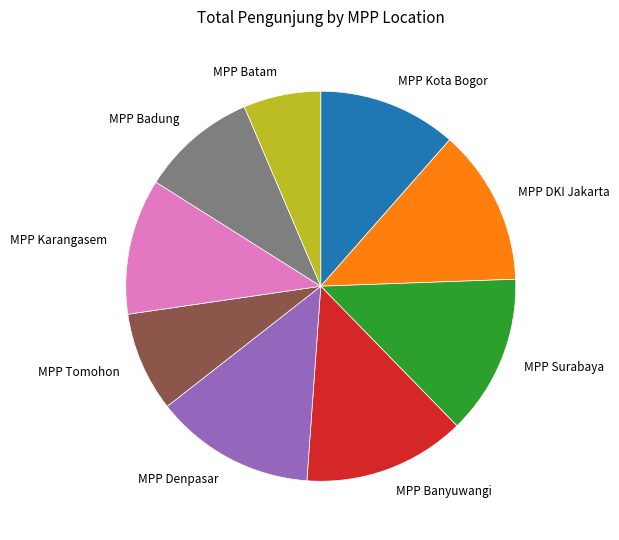

What is the ratio of the value at MPP Banyuwangi to the value at MPP Denpasar?

1.0